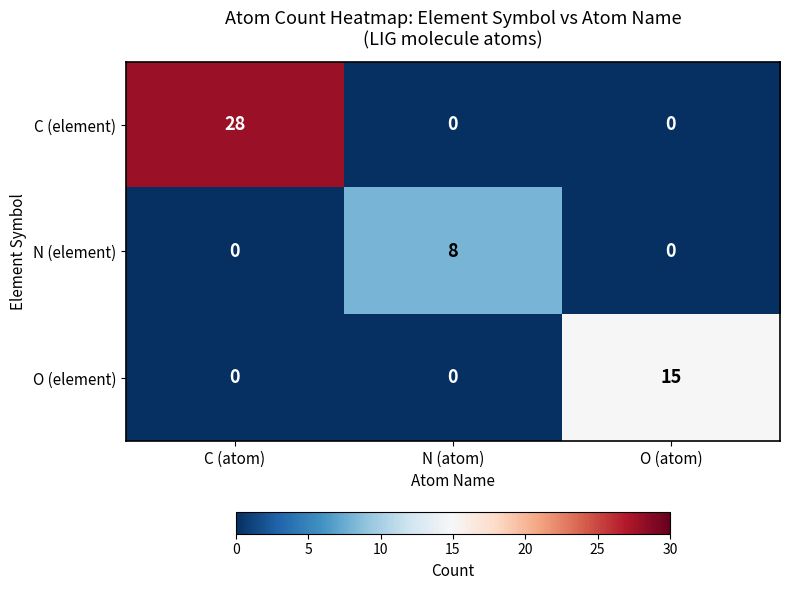

What is the total value across all series at O (atom)?

15